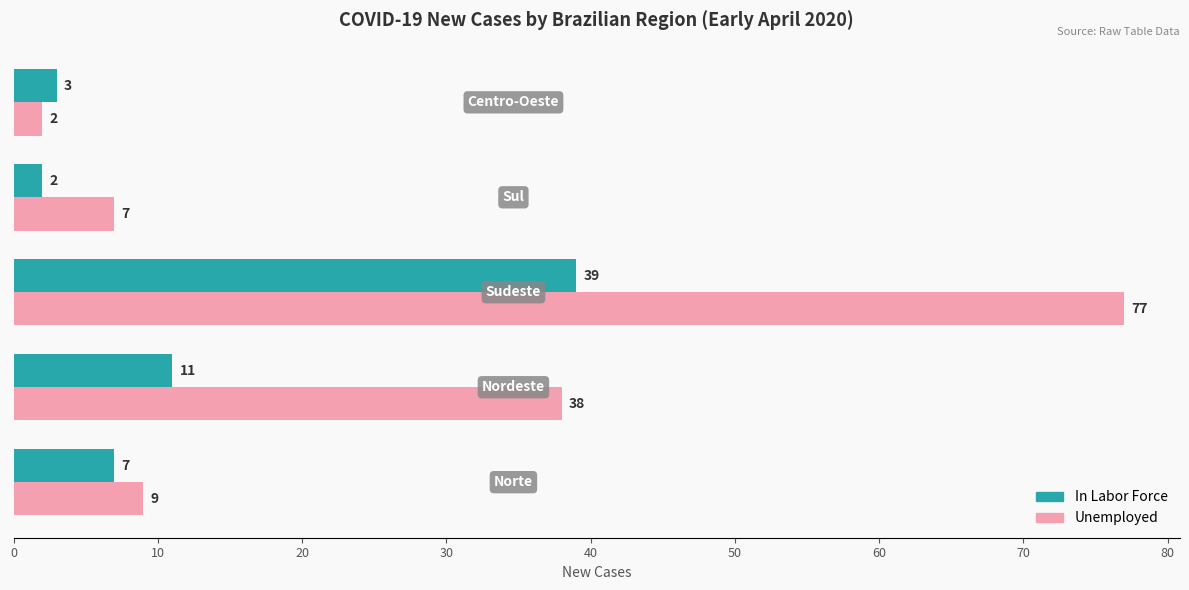

At how many categories does at least one series exceed 31?

2